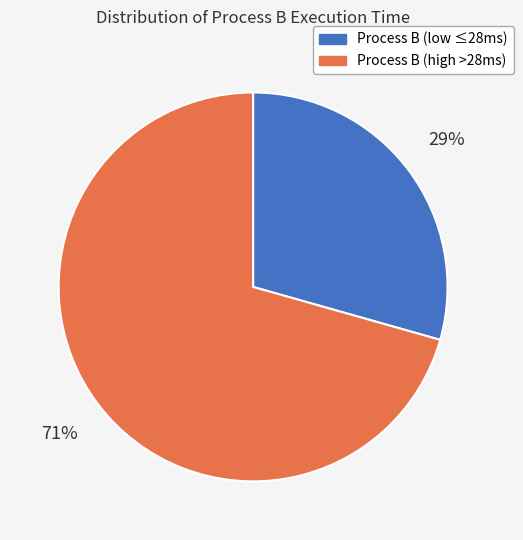

Does any single category account for the majority?

Yes